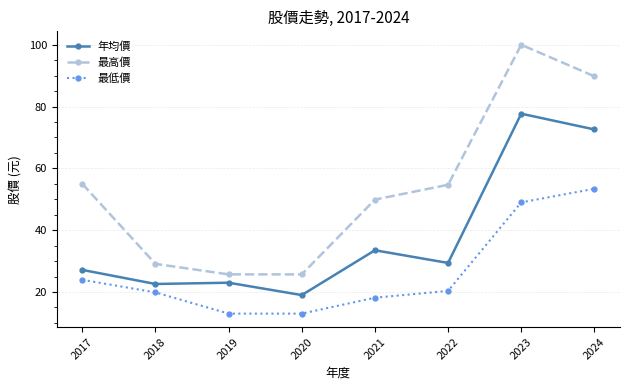

The 年均價 series shows 72.6 at 2024. True or false?

True